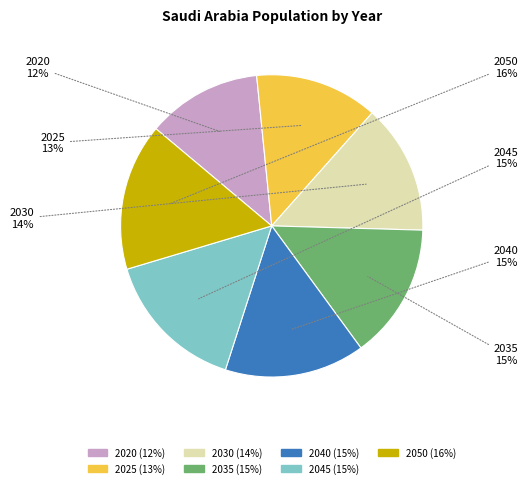

Which has a higher value, 2045 or 2035?

2045